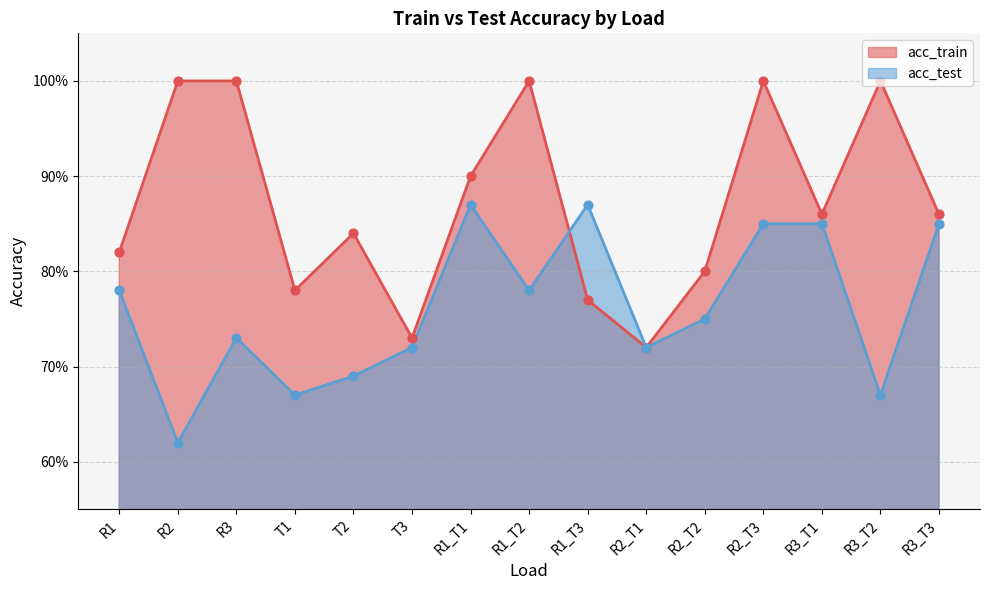

What is the total value across all series at R2_T1?

1.4